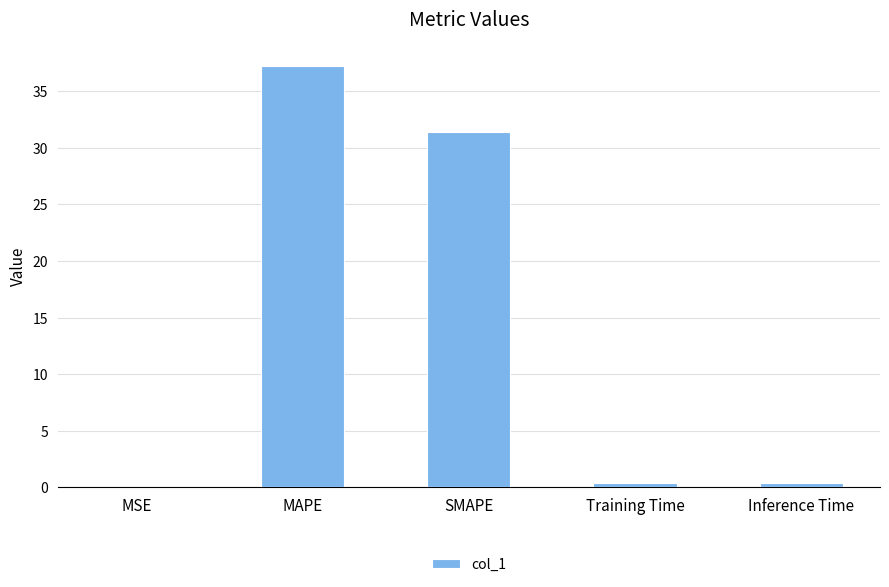

Between MSE and MAPE, which is larger?

MAPE